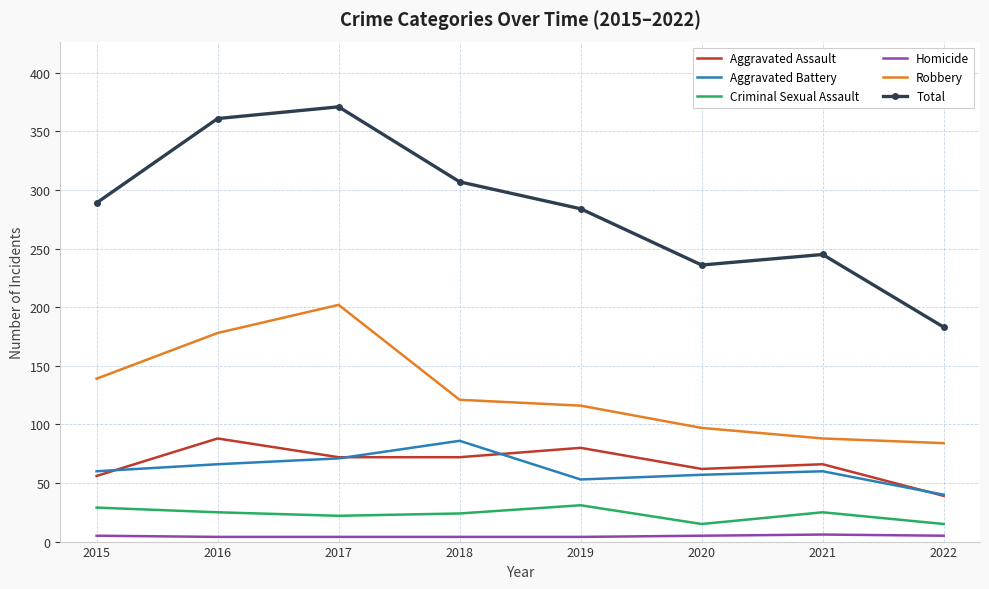

Is it true that Total equals 245 at 2021?

True